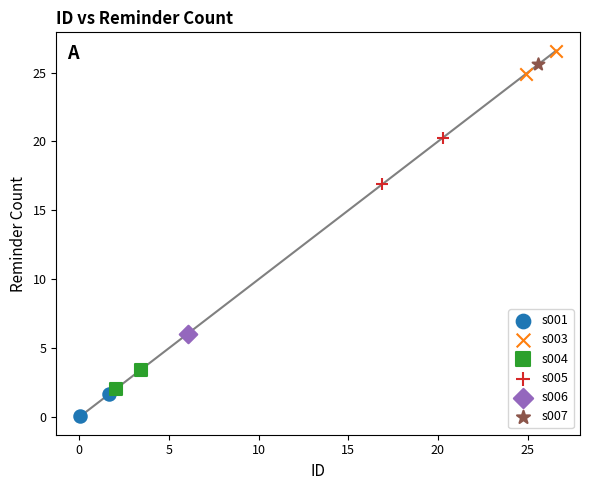

What are all the series names shown in the legend?

s001, s003, s004, s005, s006, s007